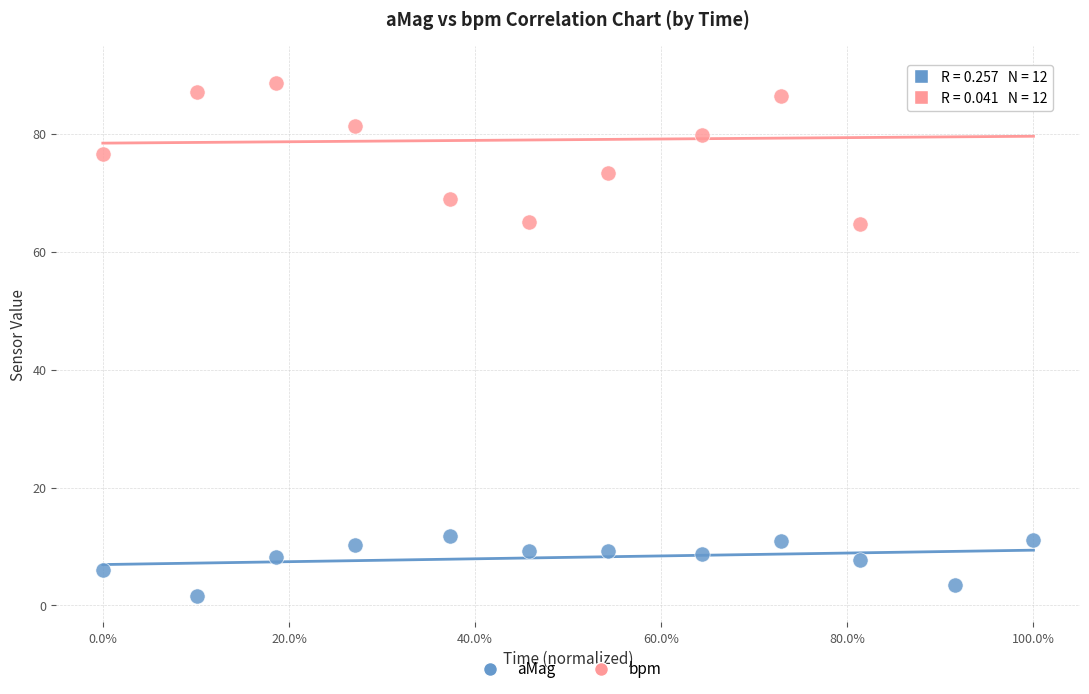

Which series contains the highest Y value?

bpm